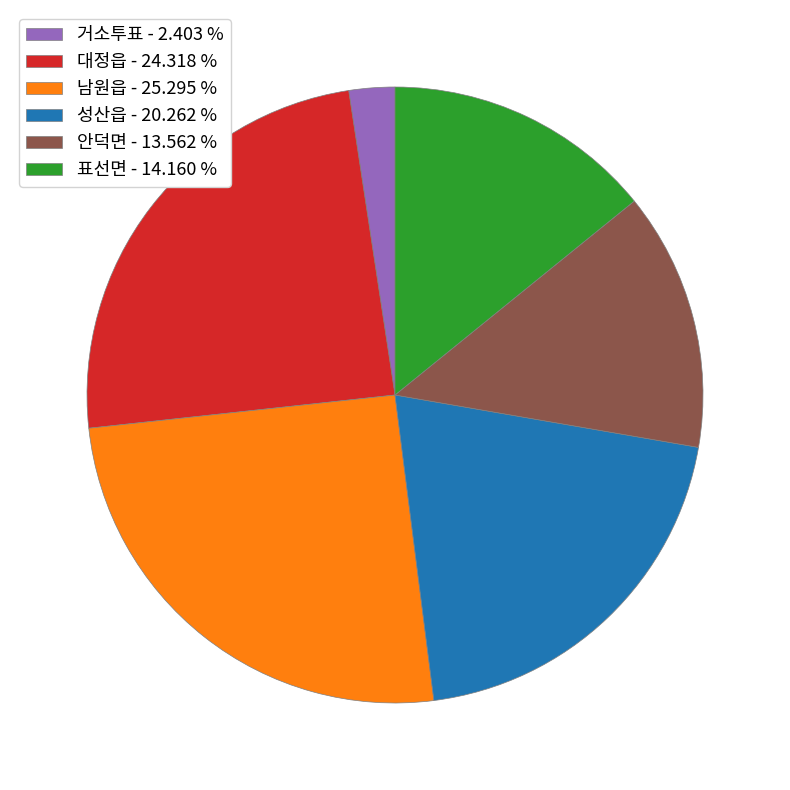

Does 안덕면 - 13.562 % represent more than half of the total?

No